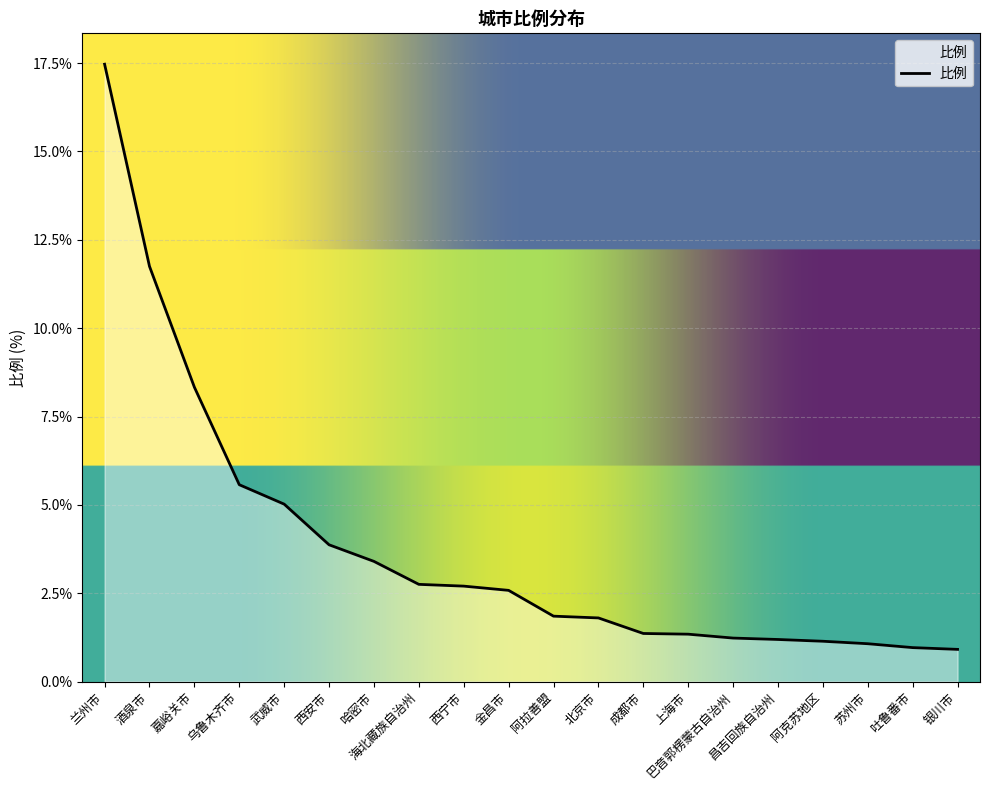

Which has a higher value, 金昌市 or 嘉峪关市?

嘉峪关市